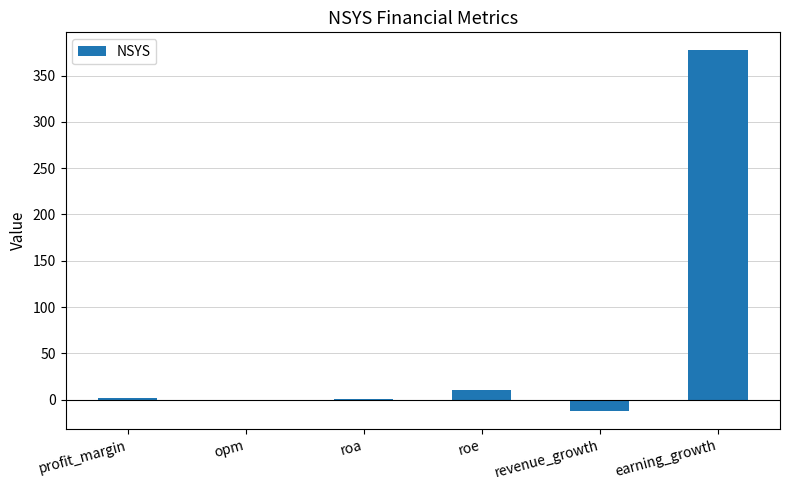

At which label is the value closest to 182?

roe